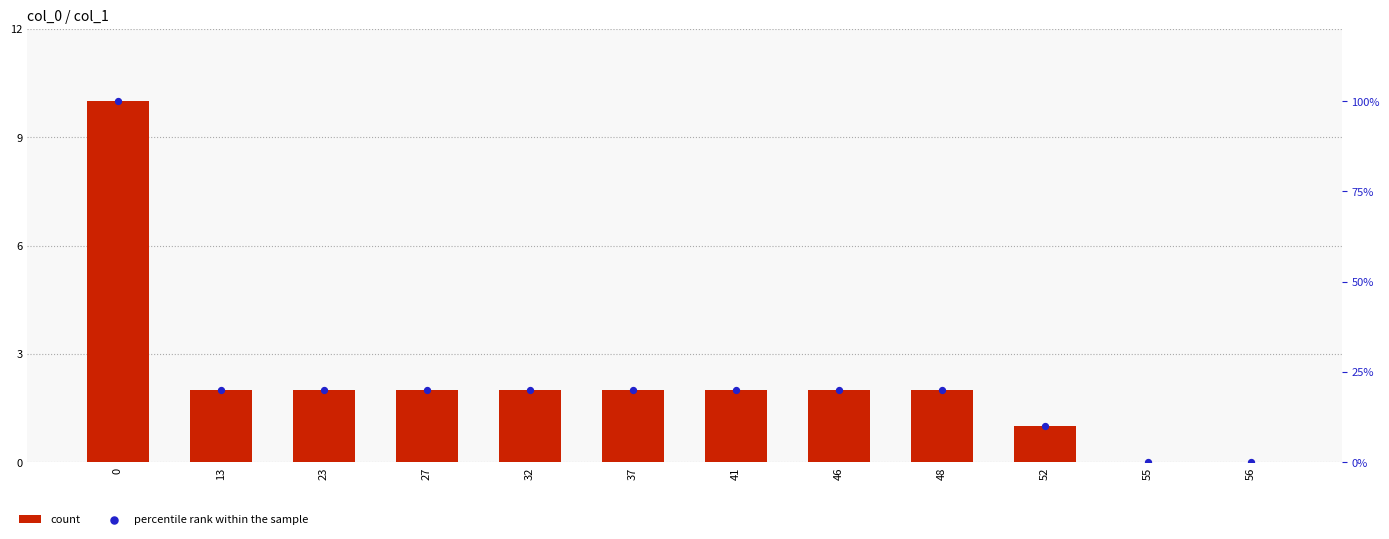

Which series reaches the maximum Y coordinate?

count